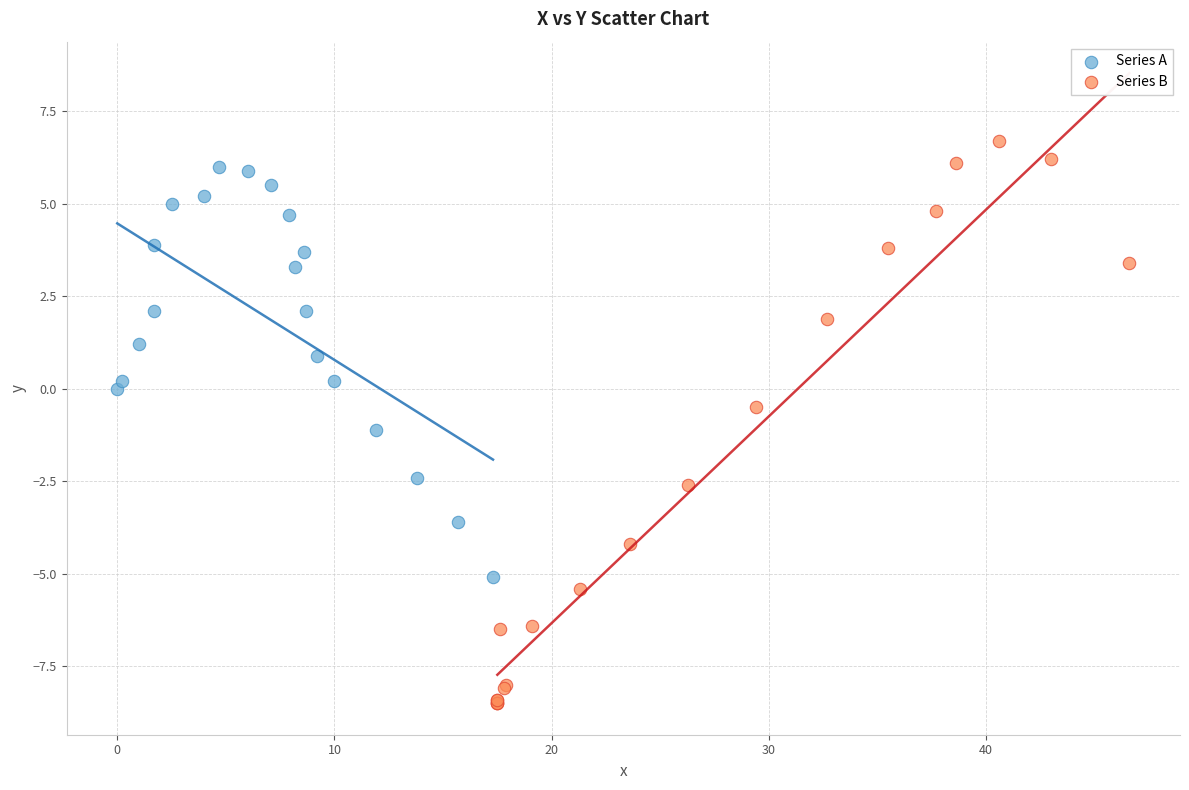

Which series reaches the minimum Y coordinate?

Series B